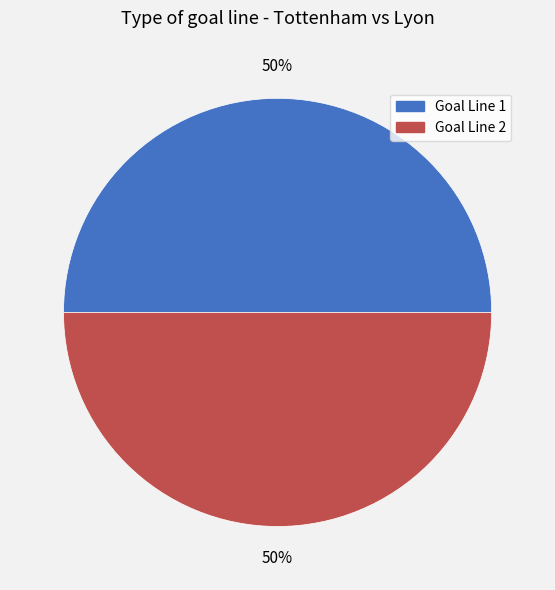

To the nearest percent, what is the average slice percentage?

50%